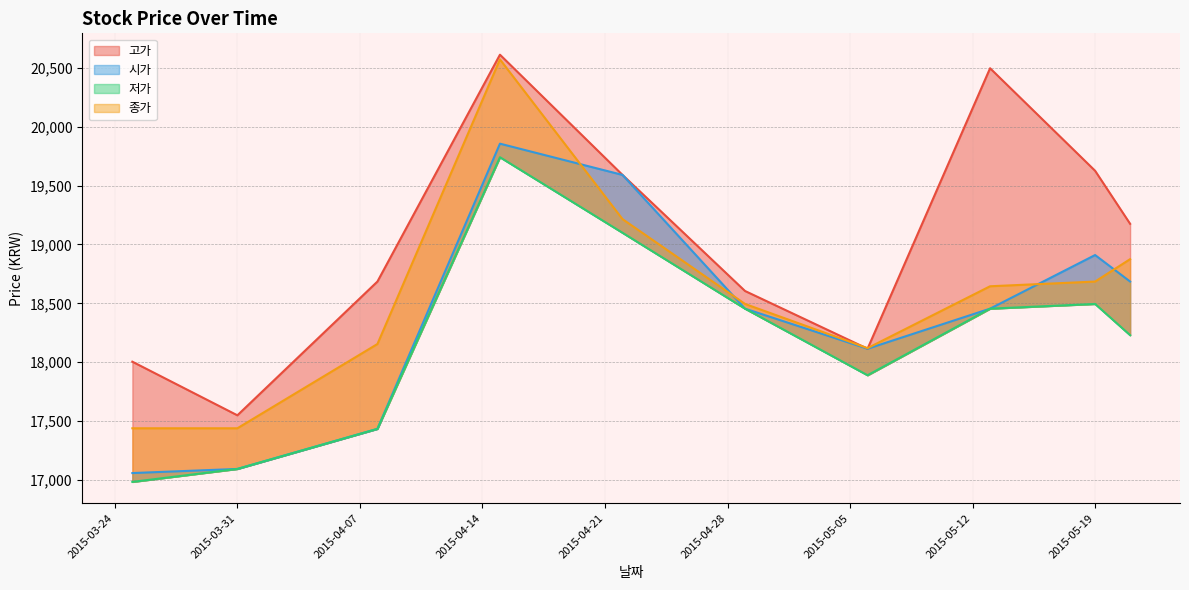

True or false: 저가 and 고가 cross at least once.

False